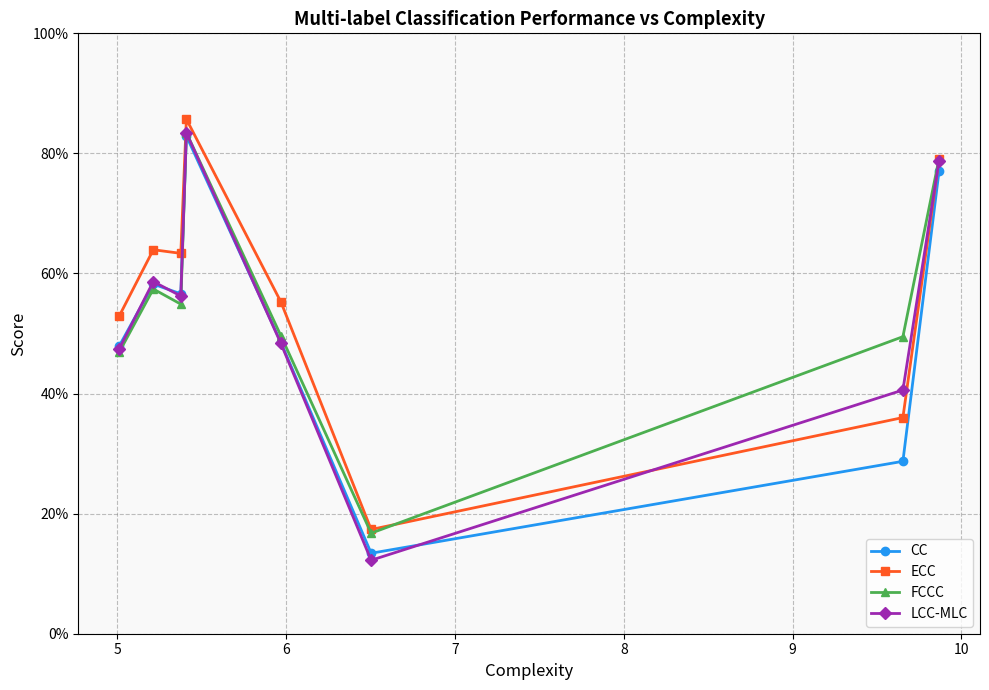

Reading left to right, list all the values displayed in this chart.

CC: 0.5	0.6	0.6	0.8	0.5	0.1	0.3	0.8
ECC: 0.5	0.6	0.6	0.9	0.6	0.2	0.4	0.8
FCCC: 0.5	0.6	0.5	0.8	0.5	0.2	0.5	0.8
LCC-MLC: 0.5	0.6	0.6	0.8	0.5	0.1	0.4	0.8